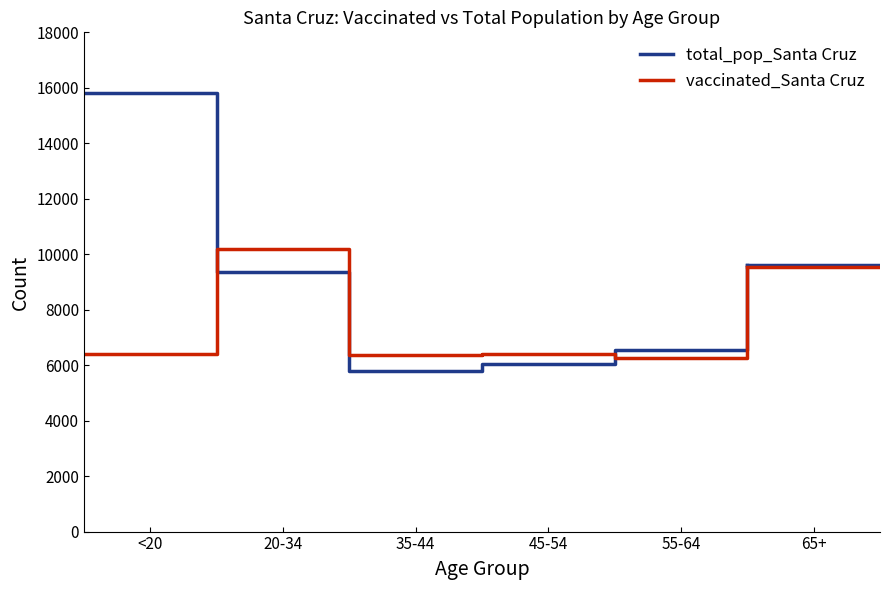

What is the difference between the second highest and minimum values in the total_pop_Santa Cruz series?

3841